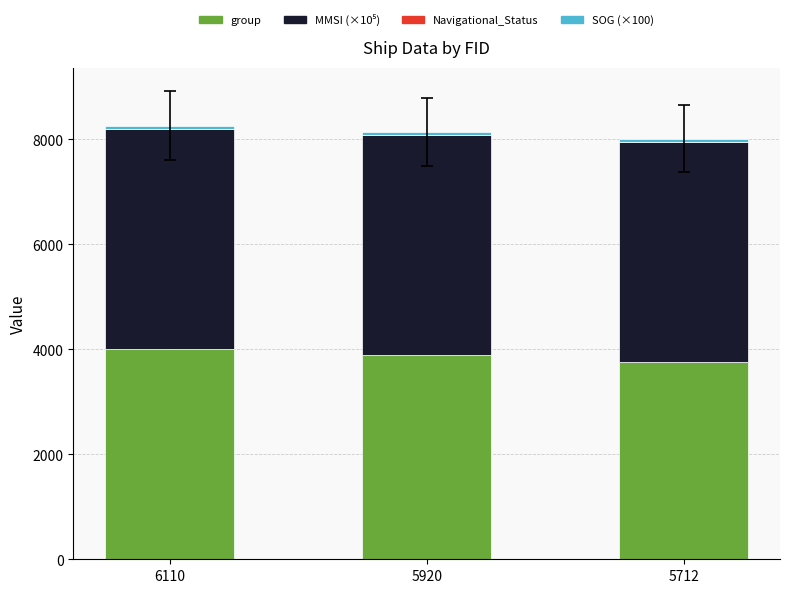

How many series are shown in this chart?

3